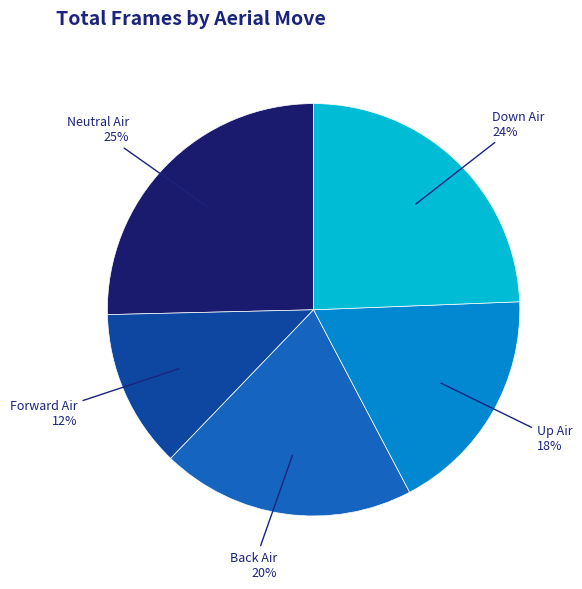

To the nearest percent, what is the average slice percentage?

20%